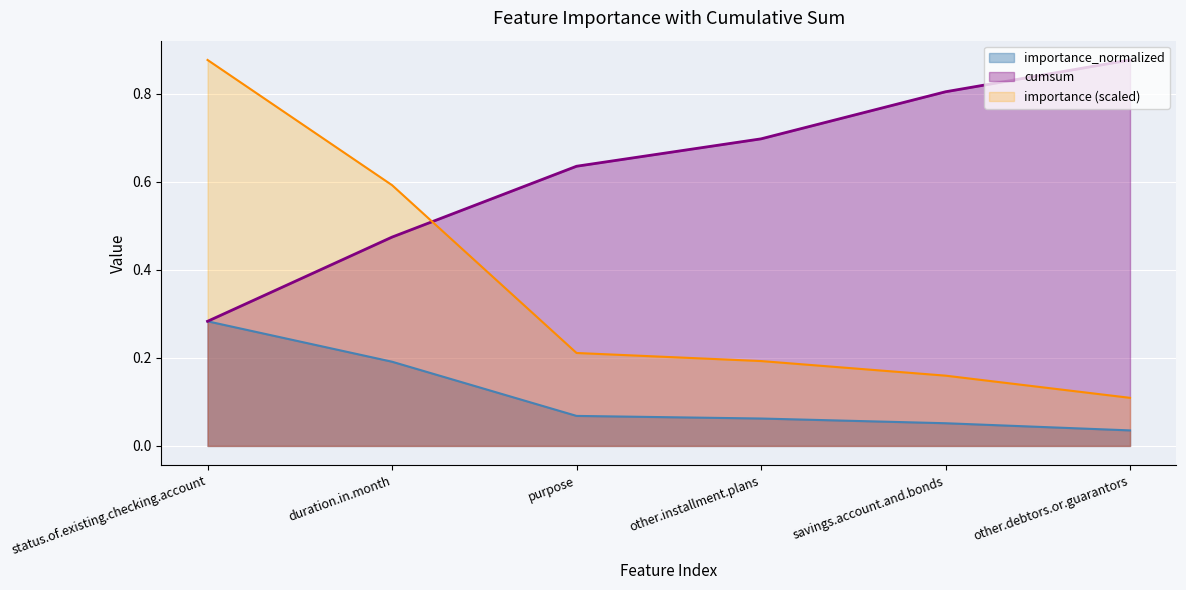

Rank the series by their maximum value, from highest to lowest.

importance, cumsum, importance_normalized